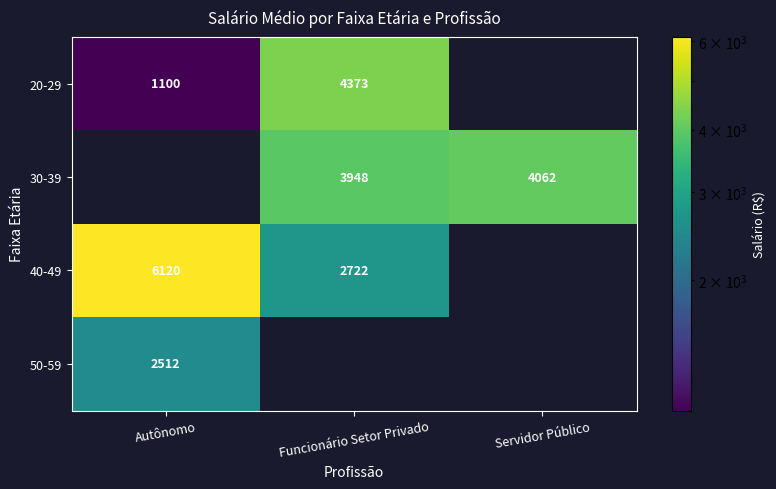

What is the difference between the highest and lowest values at Autônomo?

5020.0